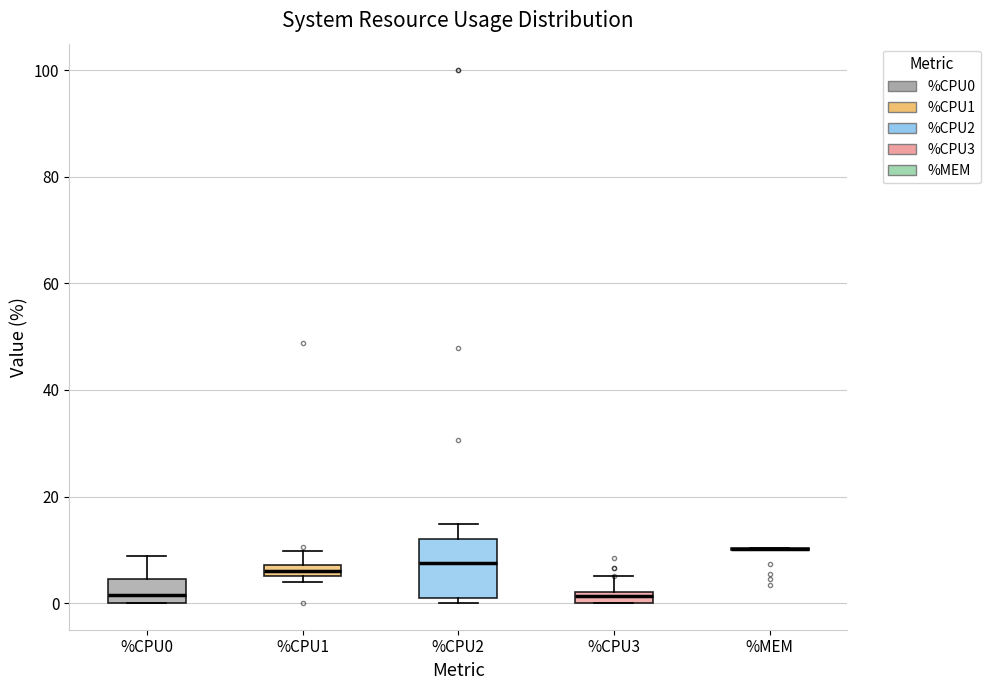

Which box is the tallest, from its lower edge to its upper edge?

%CPU2